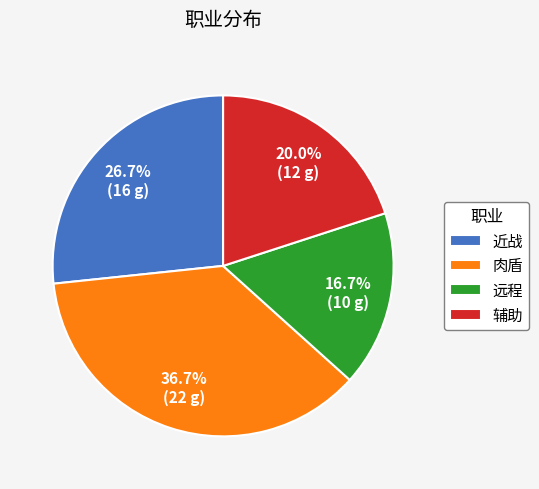

Which category has the biggest portion of the pie?

肉盾